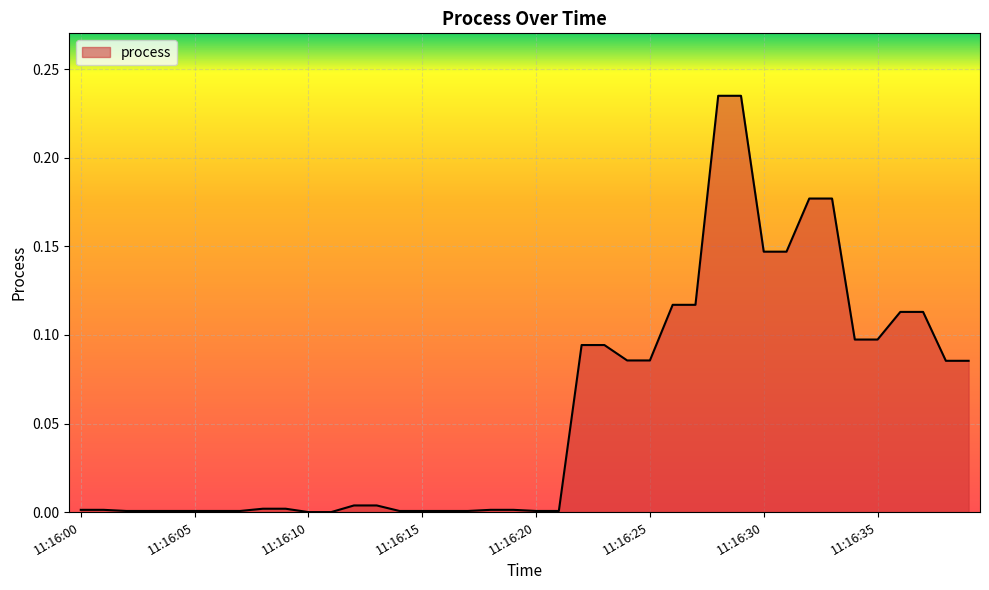

Does the chart display data point markers on the line(s)?

No